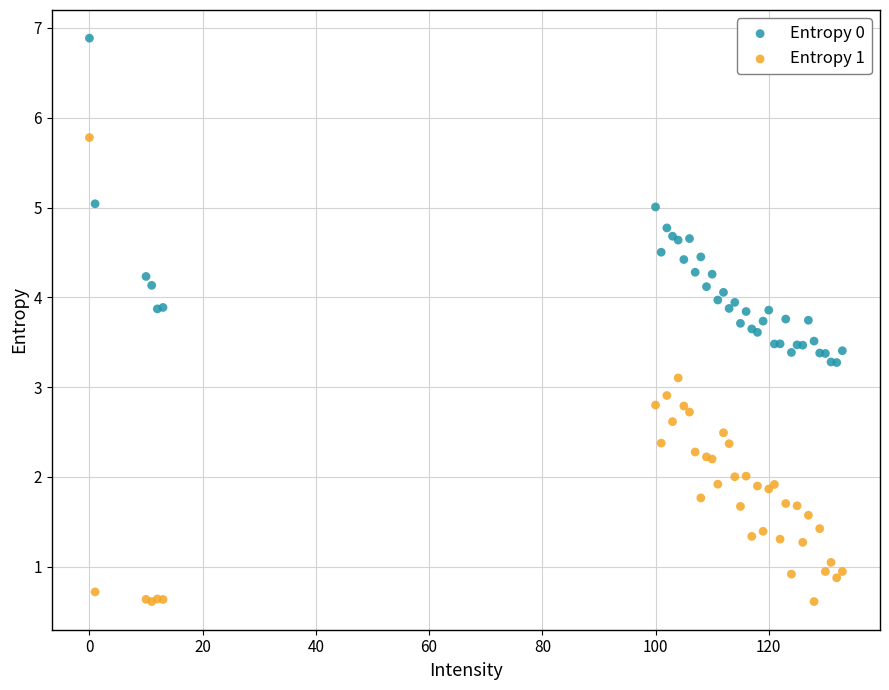

What are all the series names shown in the legend?

Entropy 0, Entropy 1